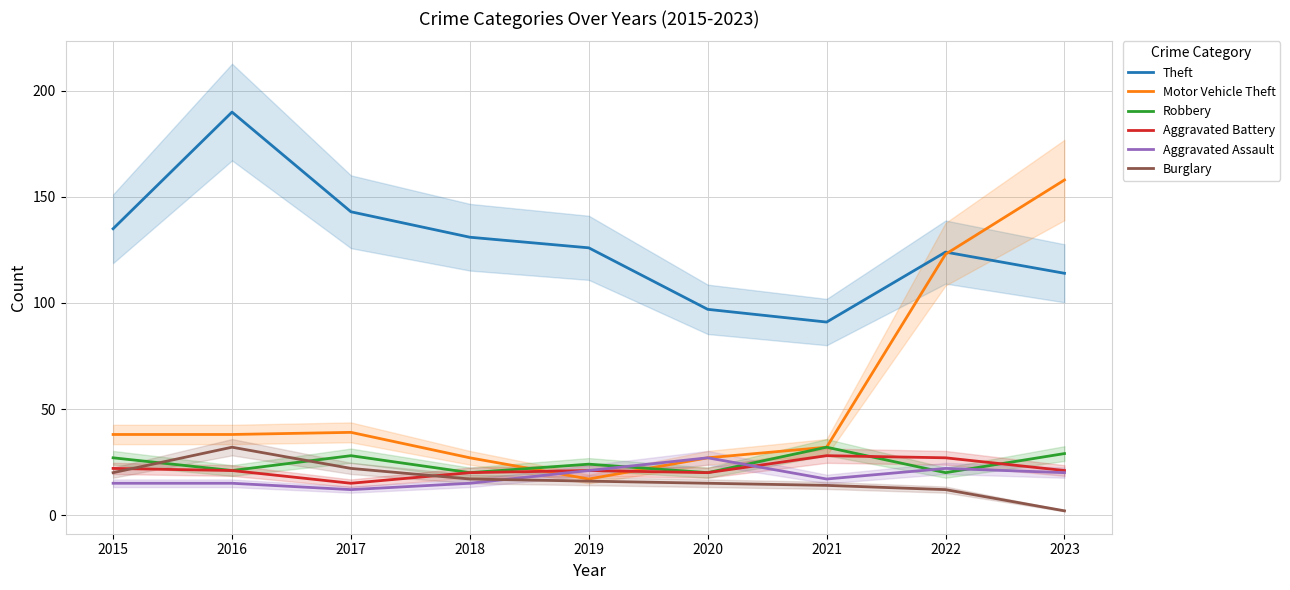

Is it true that Motor Vehicle Theft equals 52 at 2015?

False